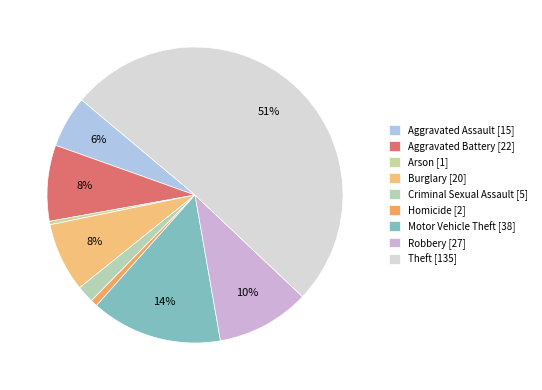

Which slice represents more than half of the pie?

Theft